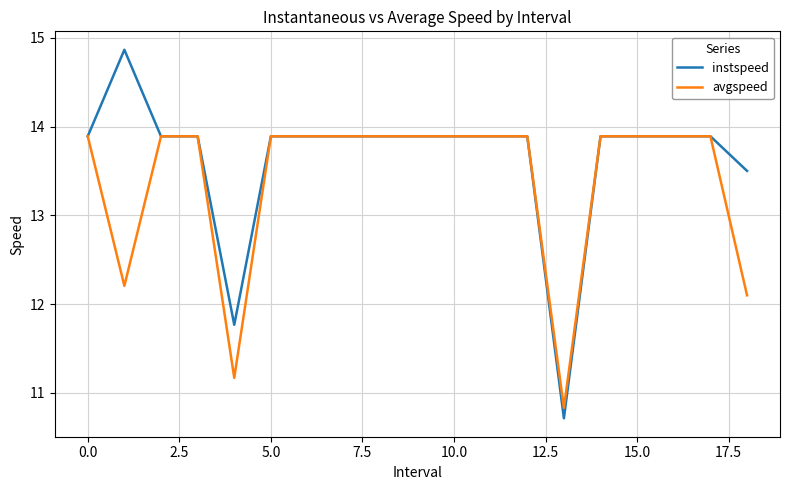

Which series has the largest range (max minus min)?

instspeed